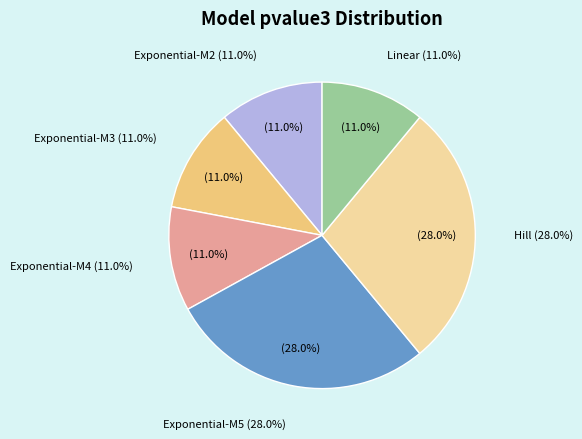

What percentage is the Linear slice, to the nearest percent?

11%